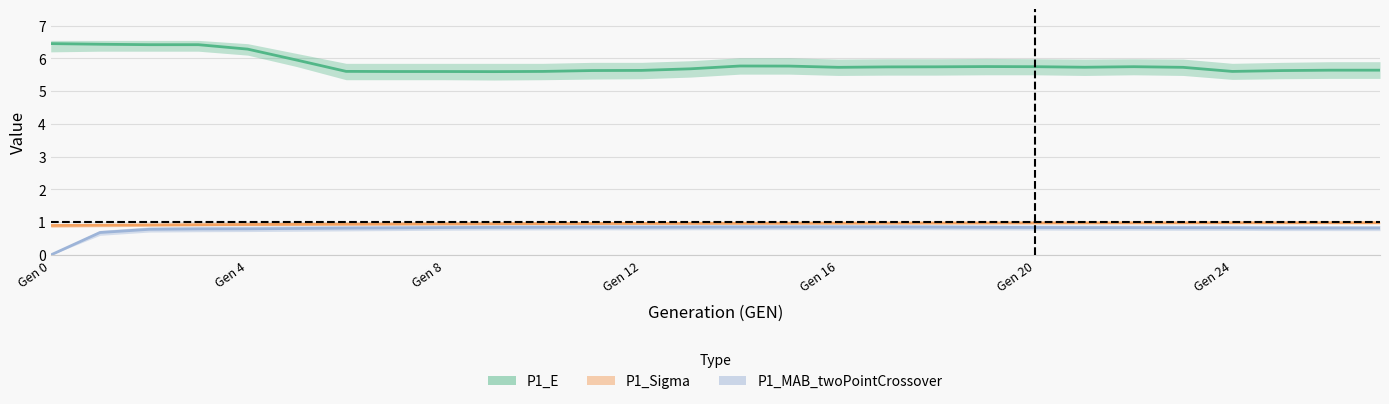

What is the difference between the maximum and minimum values in the P1_E series?

0.9